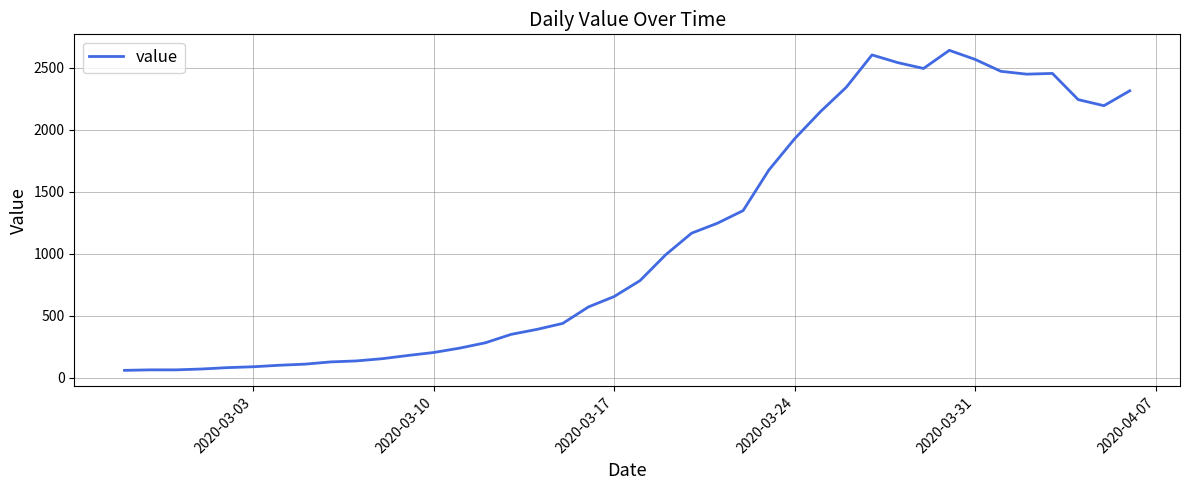

What is the smallest value displayed?

61